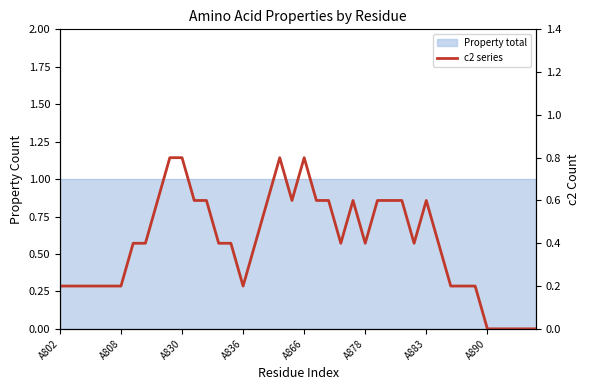

What is the difference between the second highest and second lowest values?

0.8